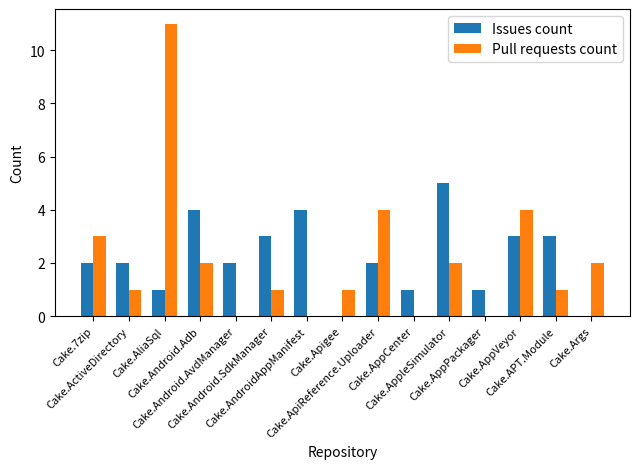

What is the maximum value shown in the chart?

11